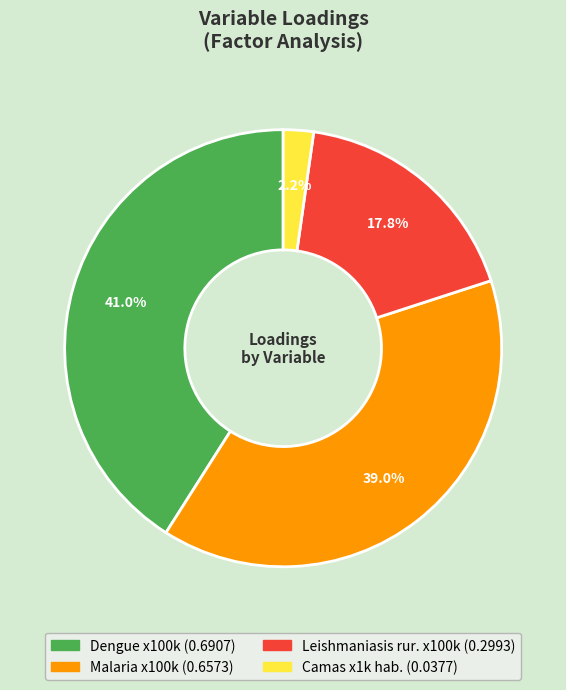

To the nearest percent, what portion does Leishmaniasis rur. x100k represent?

18%